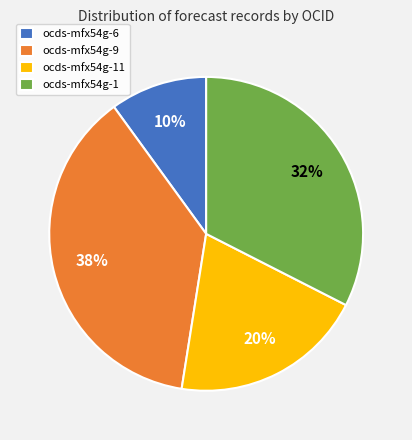

Is there any slice that represents more than half of the pie?

No